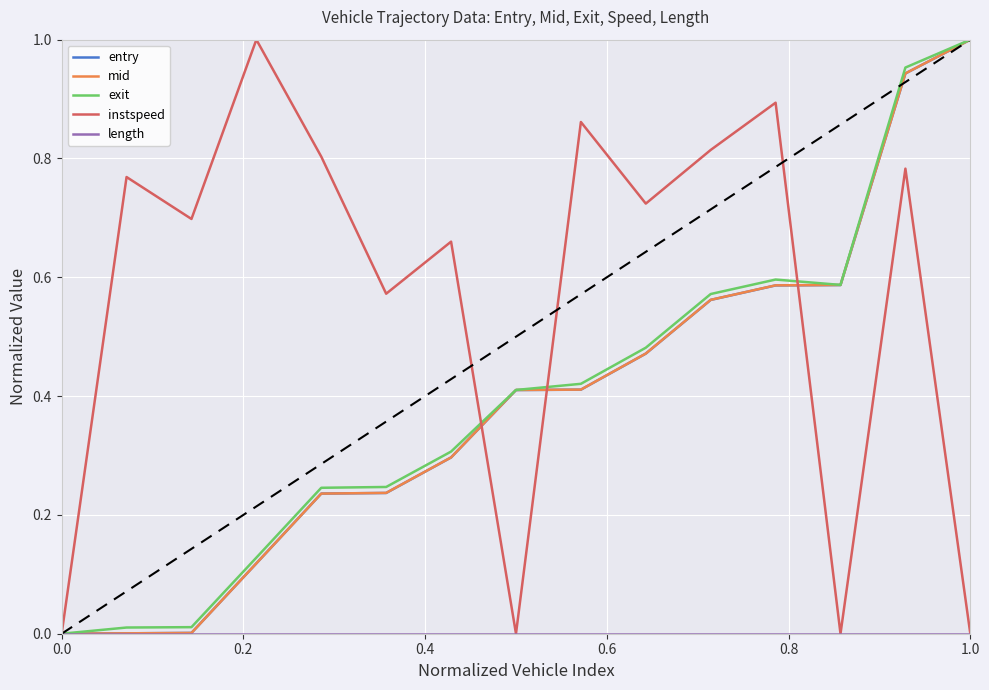

How many instspeed values are between 0 and 1?

15